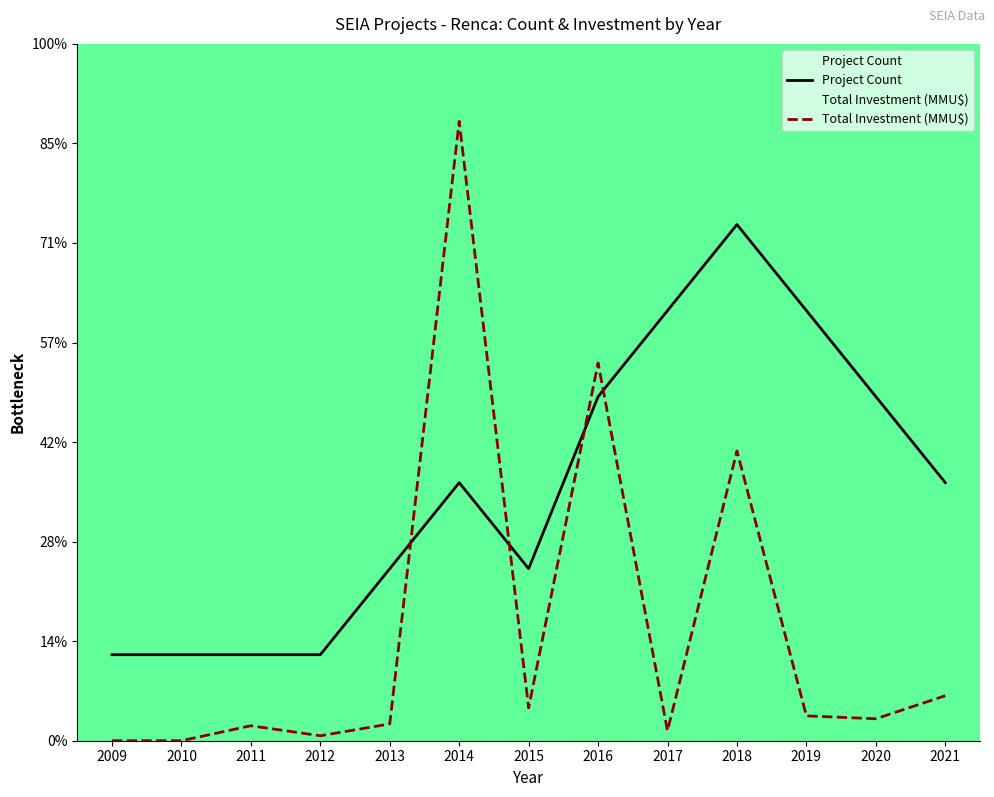

Where is the first local maximum for Project Count?

2014